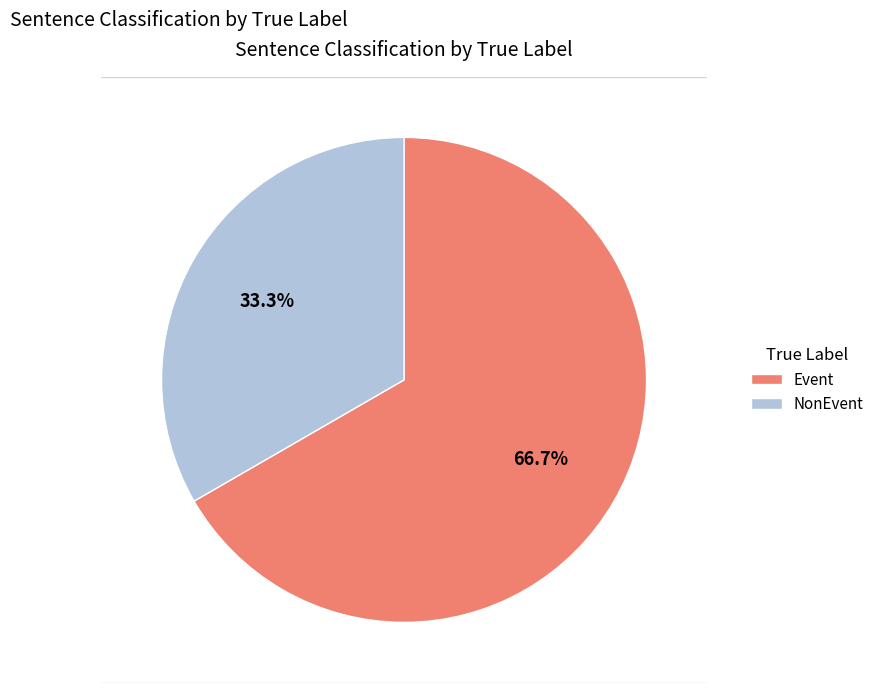

True or false: Event accounts for 60% of the total.

False